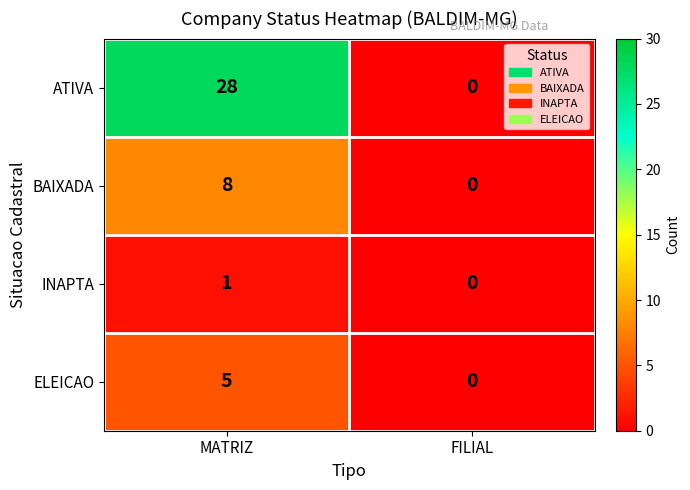

What is the average value of the ATIVA series?

14